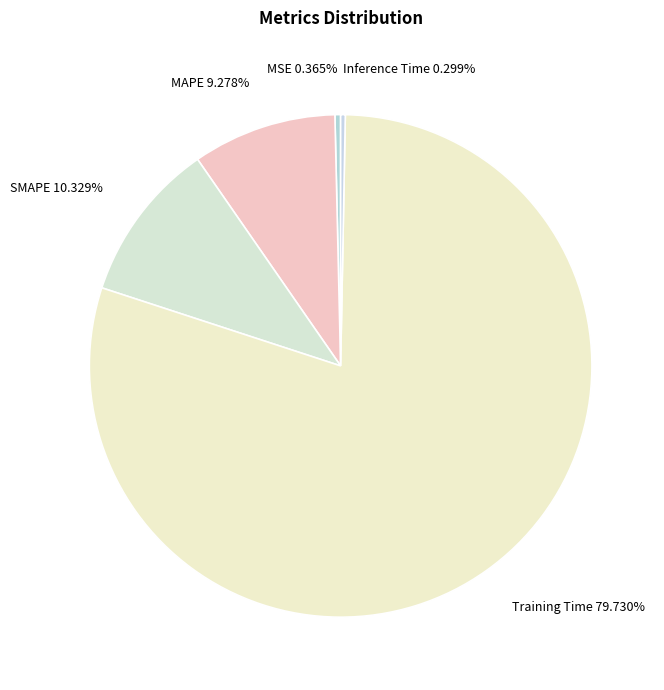

How many segments does this pie chart have?

5